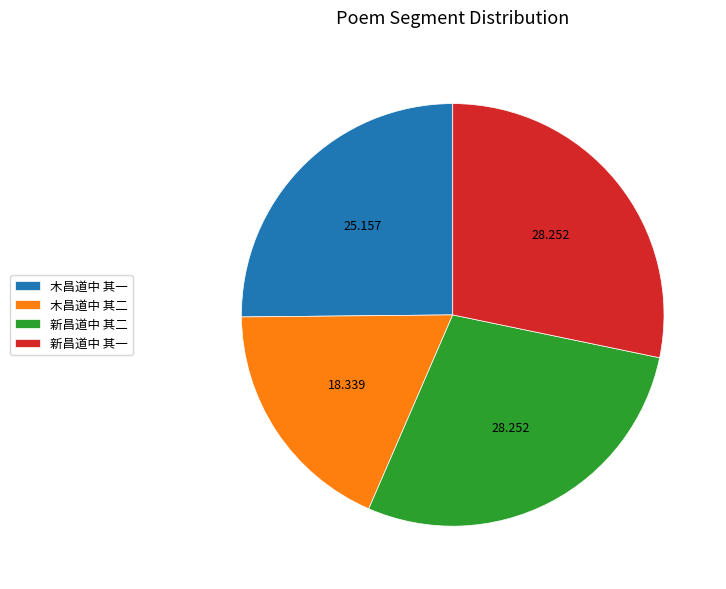

What is the smallest slice in the pie chart?

木昌道中 其二